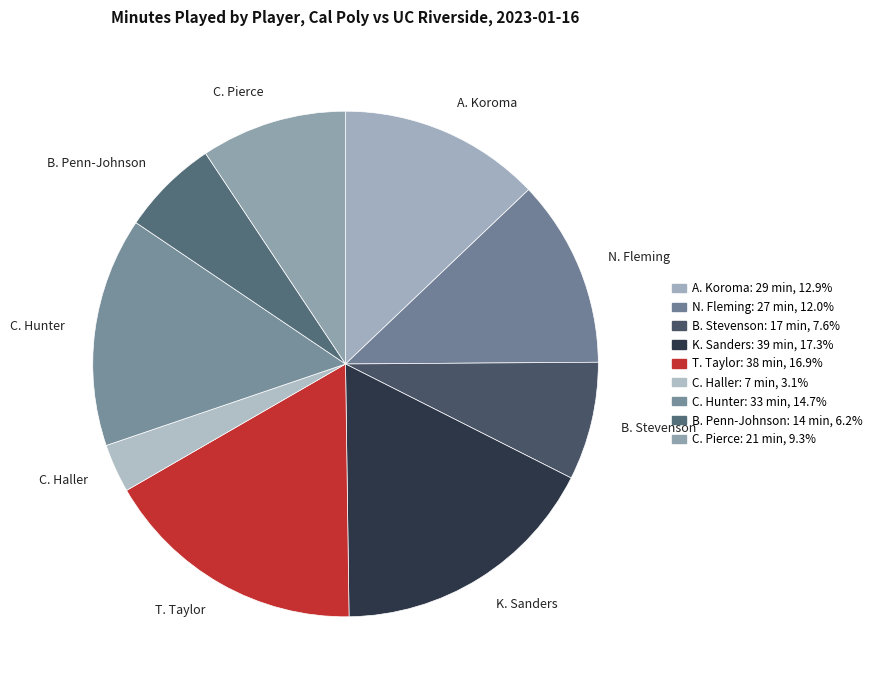

Does any single category account for the majority?

No